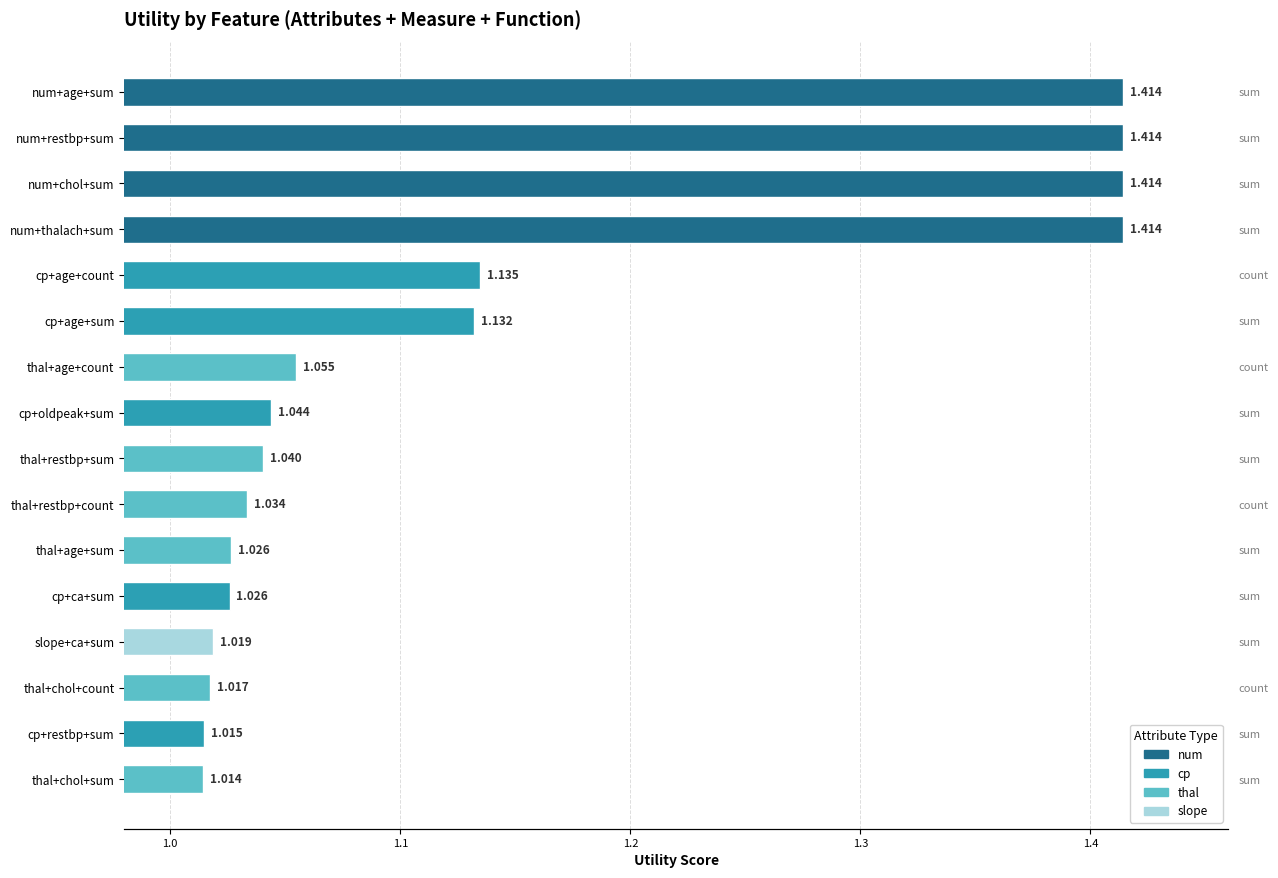

What is the ratio of the value at cp+age+count to the value at num+chol+sum?

0.8